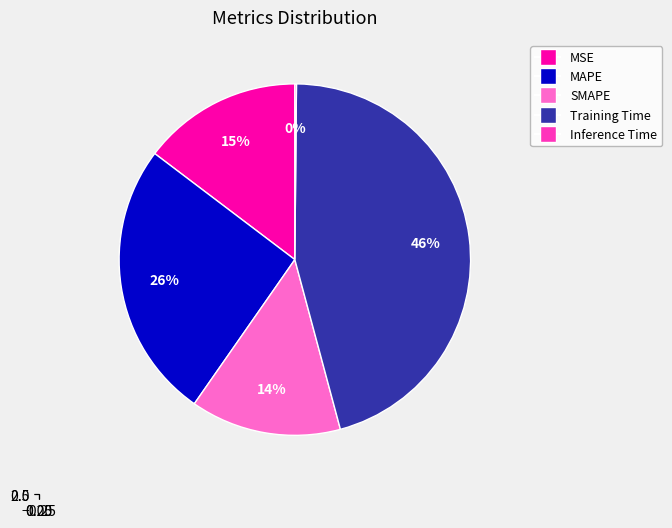

Is the sum of MSE and Training Time greater than half?

Yes